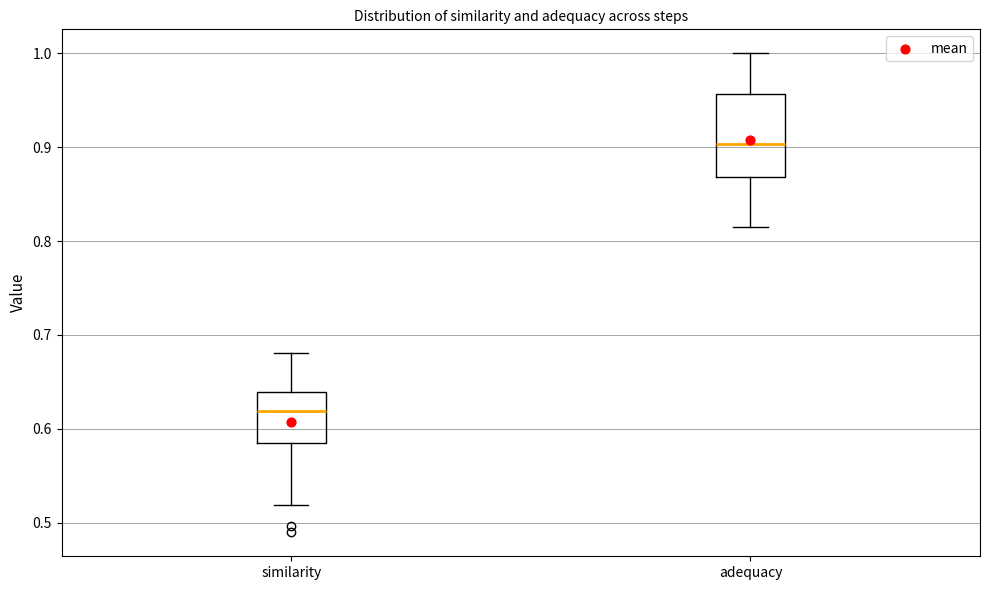

Where is the upper edge of the box for similarity on the y-axis? The values are not printed on the chart, so give them approximately, as read against the axis.

0.64